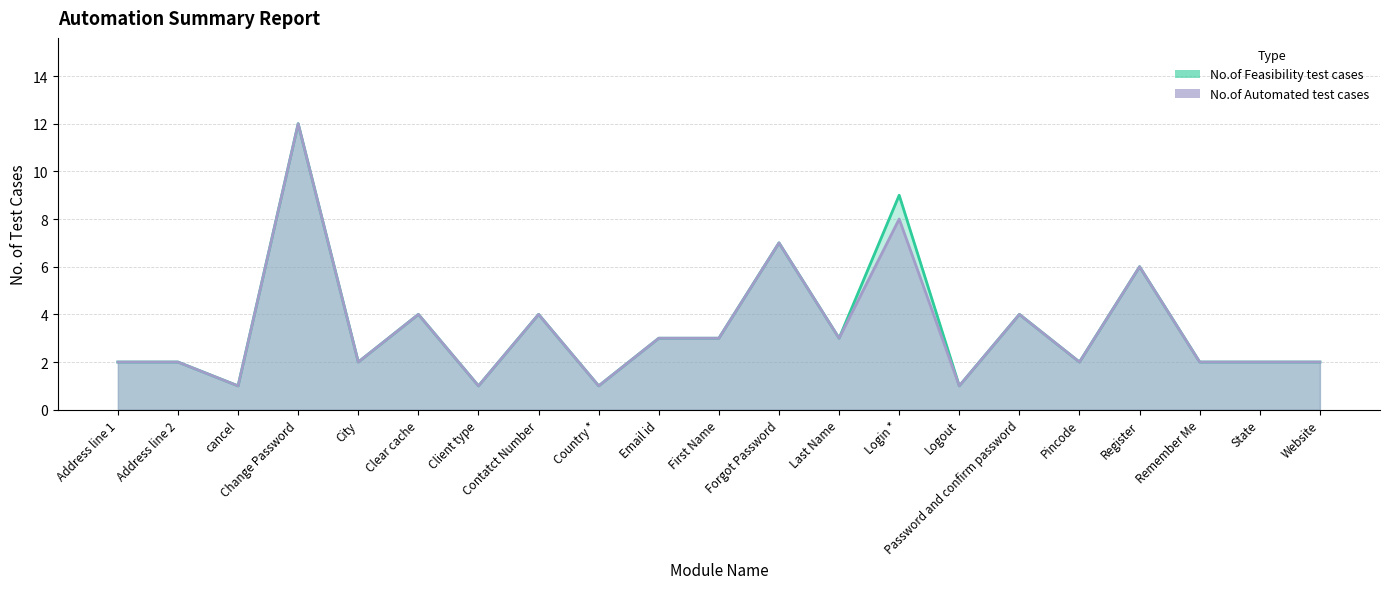

Which category has the lowest value across all series?

cancel